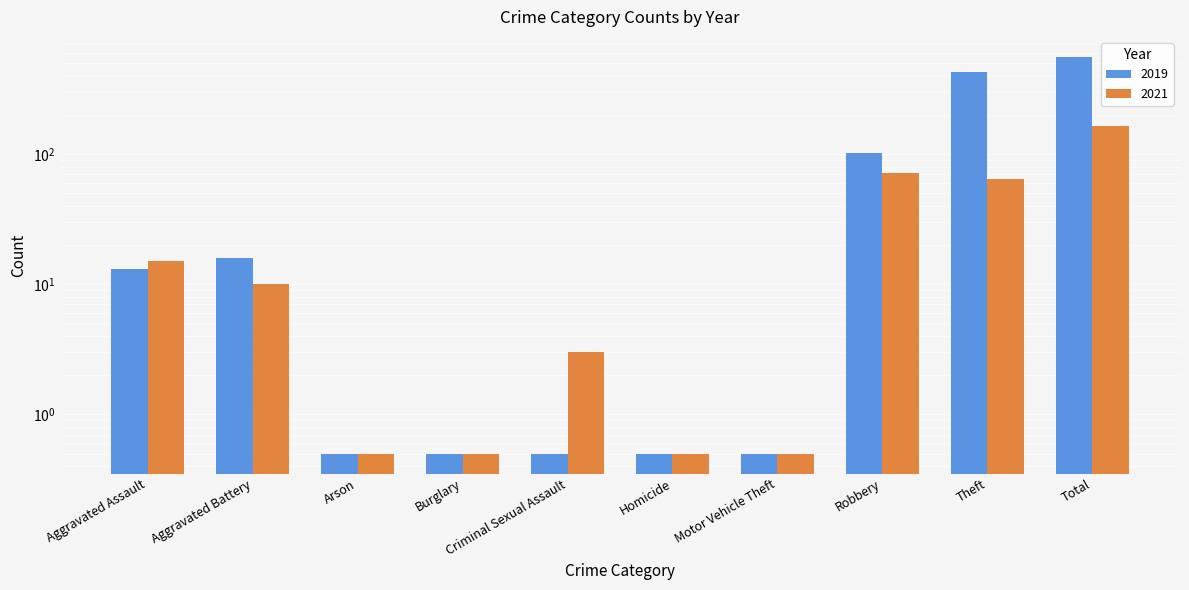

How many data points in 2019 are less than 13?

5